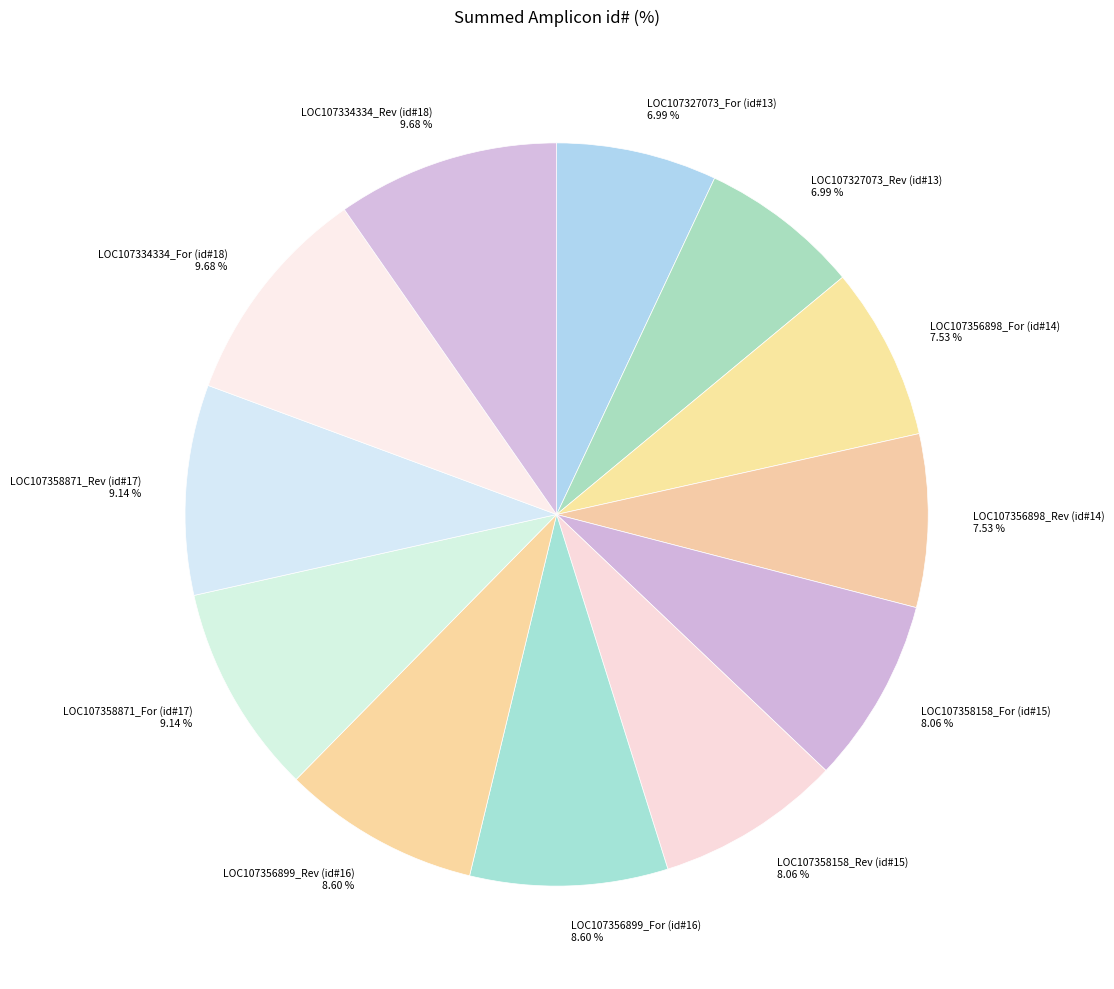

How many slices are in this pie chart?

12